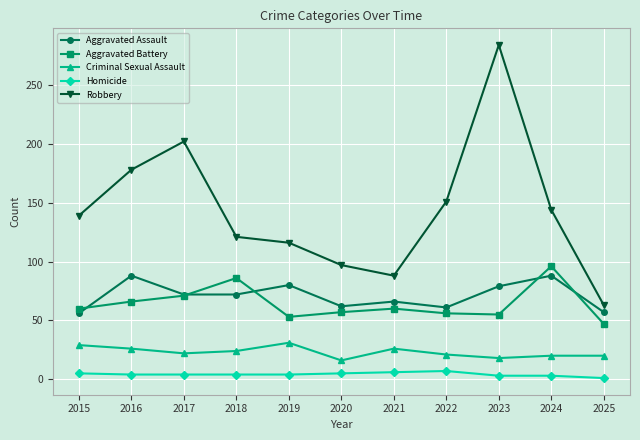

What is the value of the Robbery point at the 6th from the left?

97